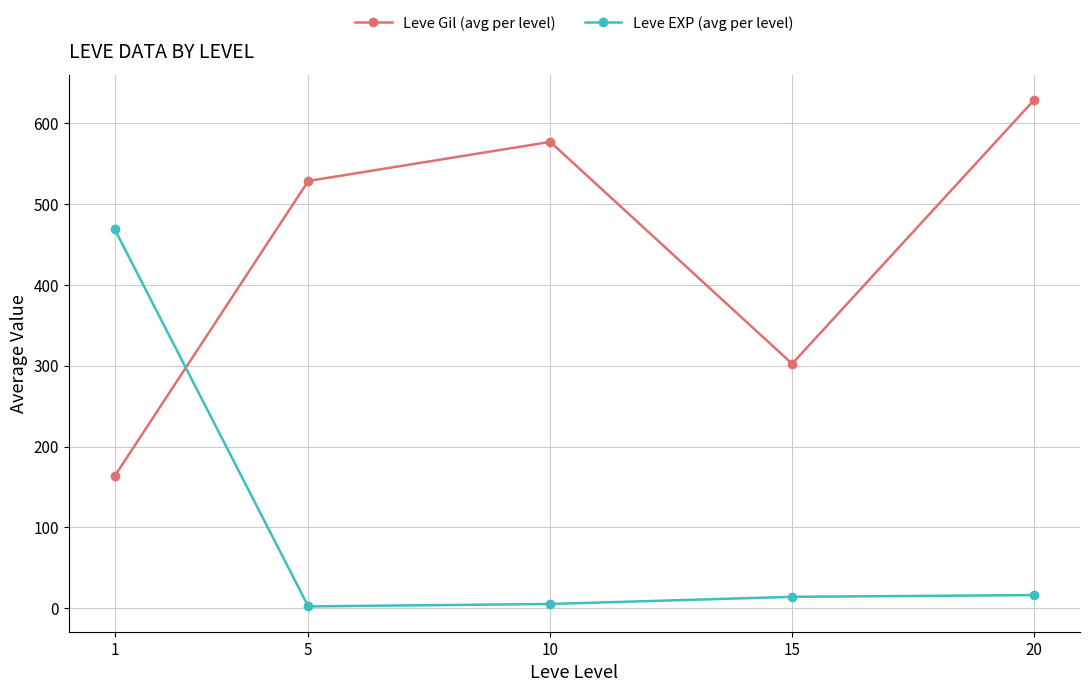

Rank the series at 5 from highest to lowest value.

Leve Gil (avg per level), Leve EXP (avg per level)